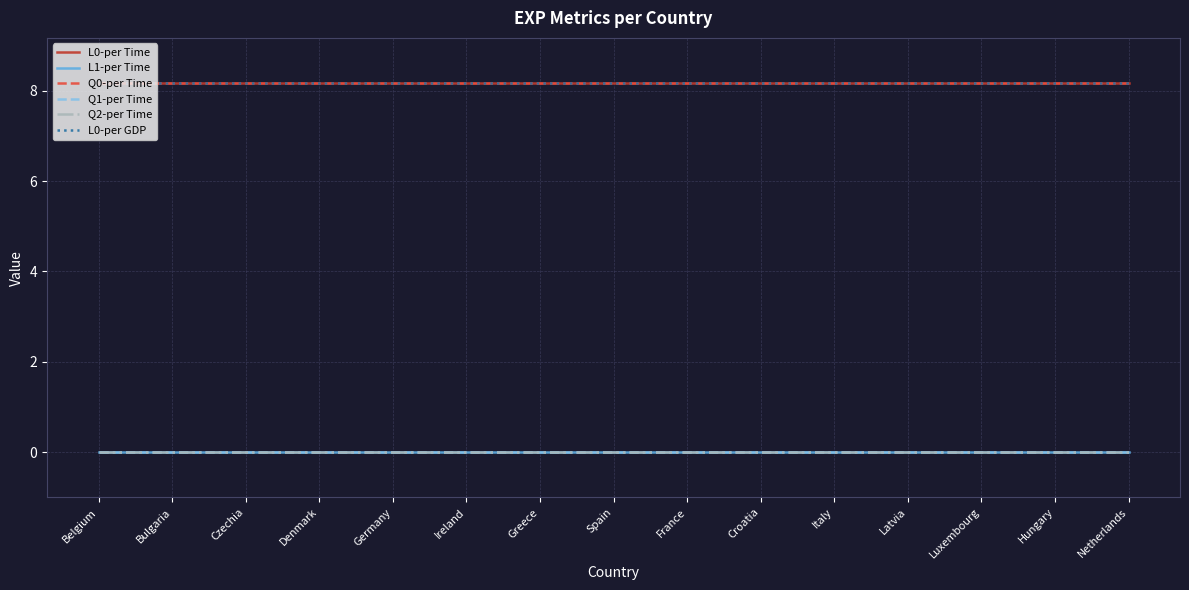

The value of L0-per GDP at Bulgaria is 8.2. True or false?

True